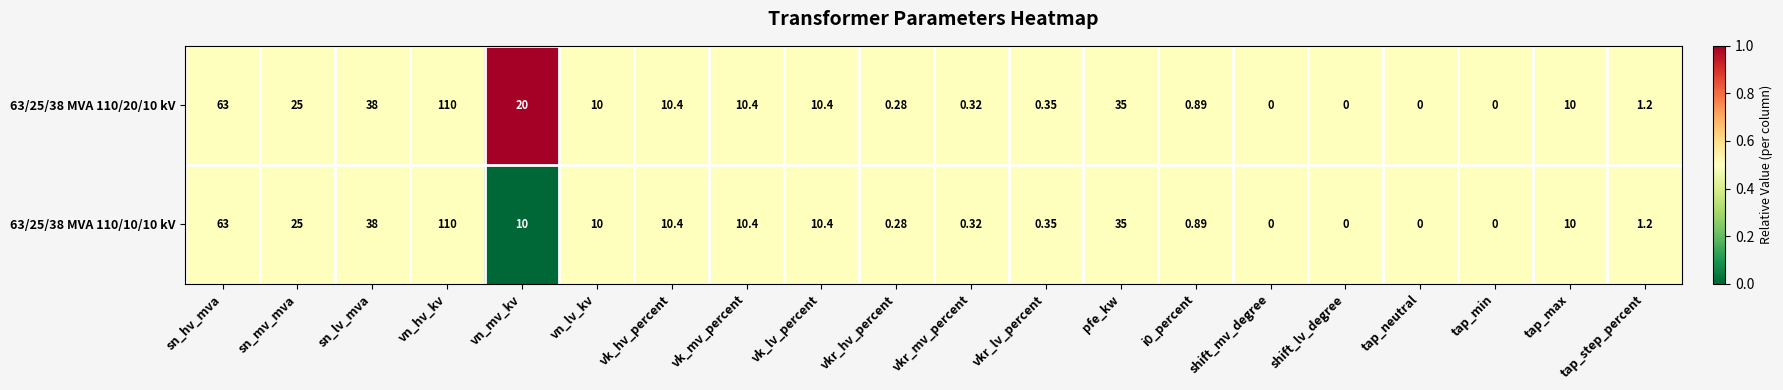

At which category is the sum across all series the highest?

vn_hv_kv